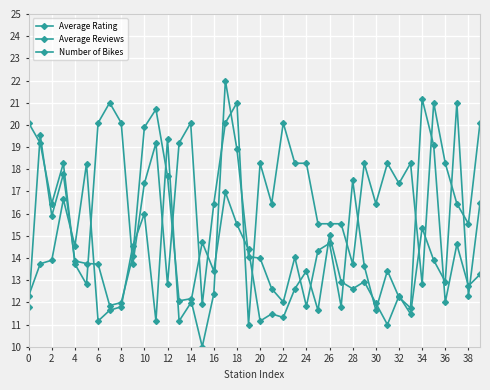

What is the label of the 9th point from the left?

8